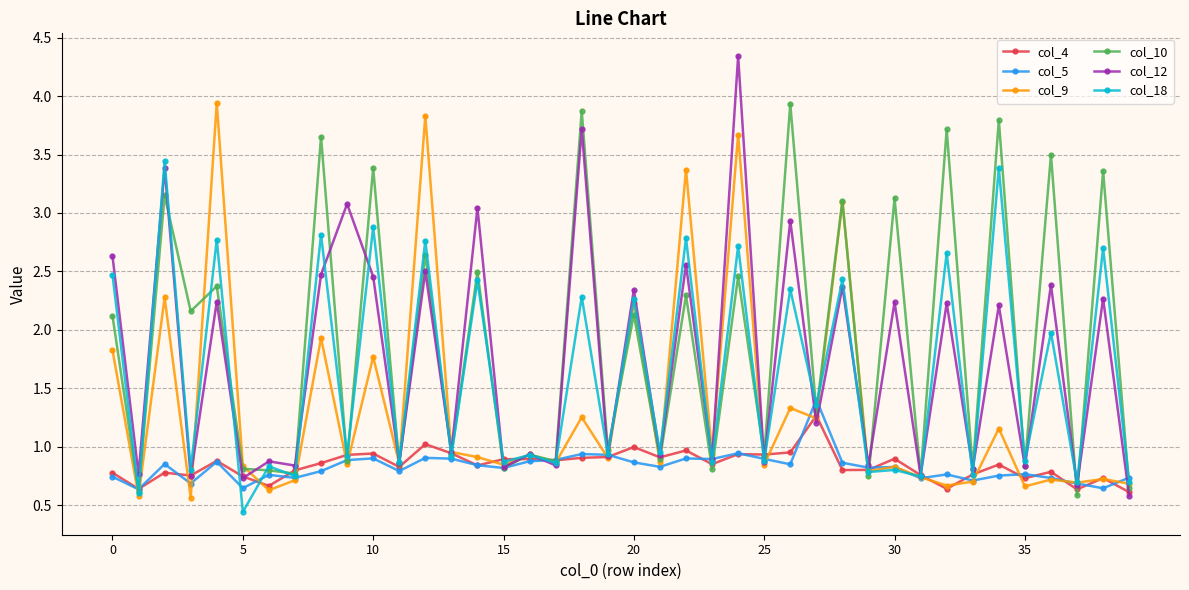

What is the maximum value for col_18?

3.4